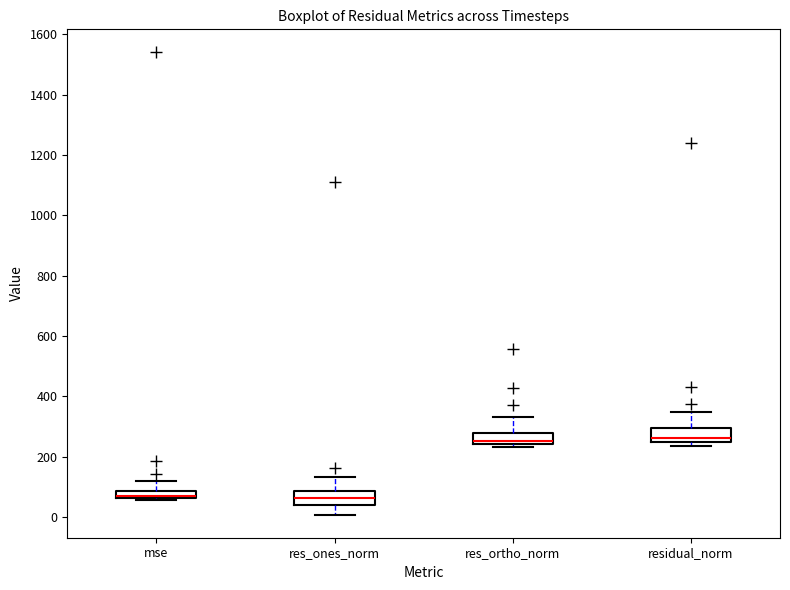

Where is the upper edge of the box for res_ones_norm on the y-axis? The values are not printed on the chart, so give them approximately, as read against the axis.

80